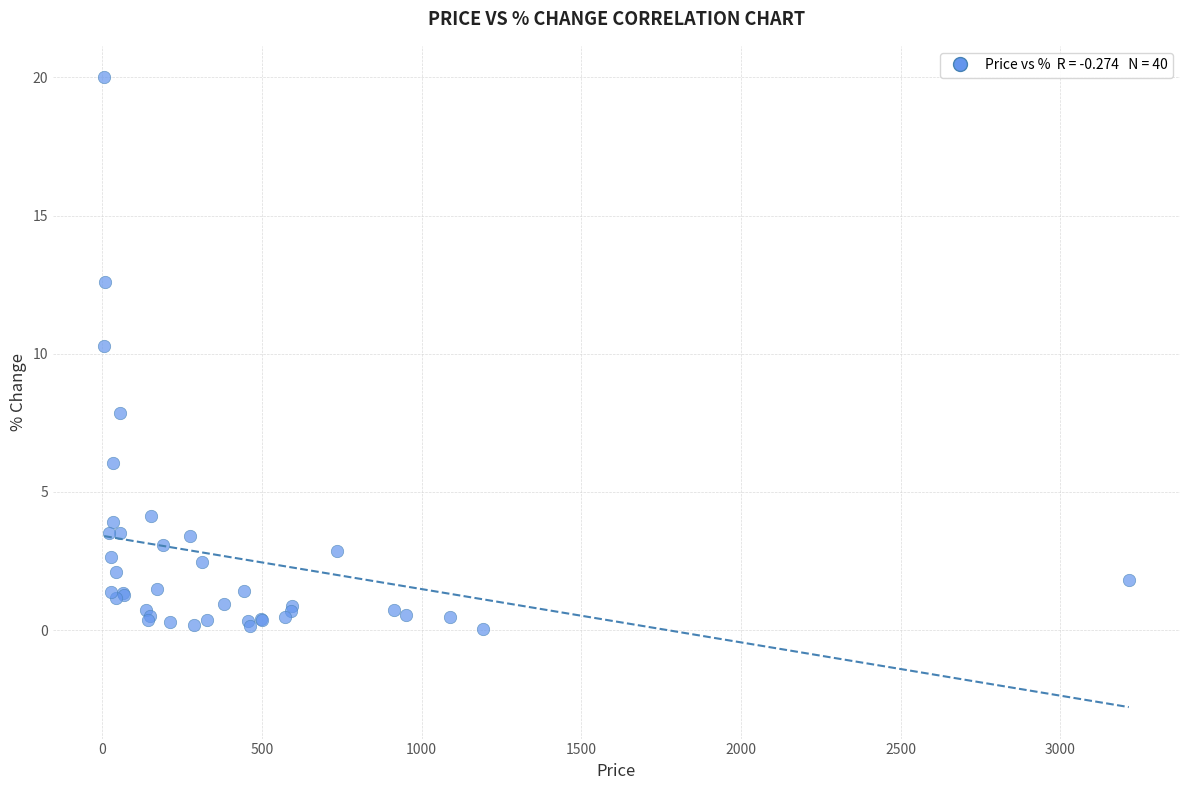

What Y value in the scatter plot is closest to 10?

10.3